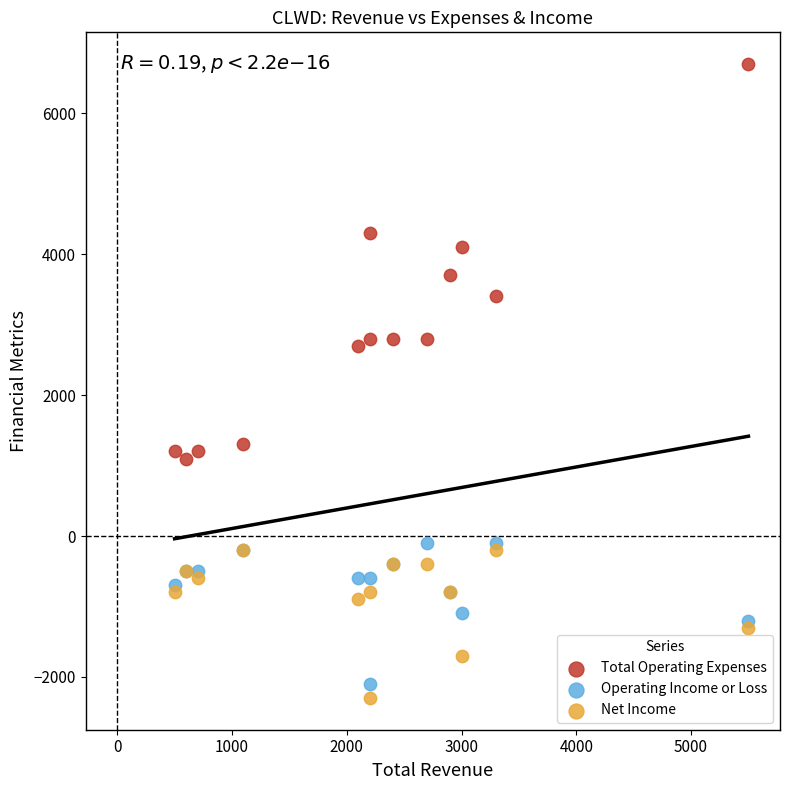

Which series reaches the maximum Y coordinate?

Total Operating Expenses